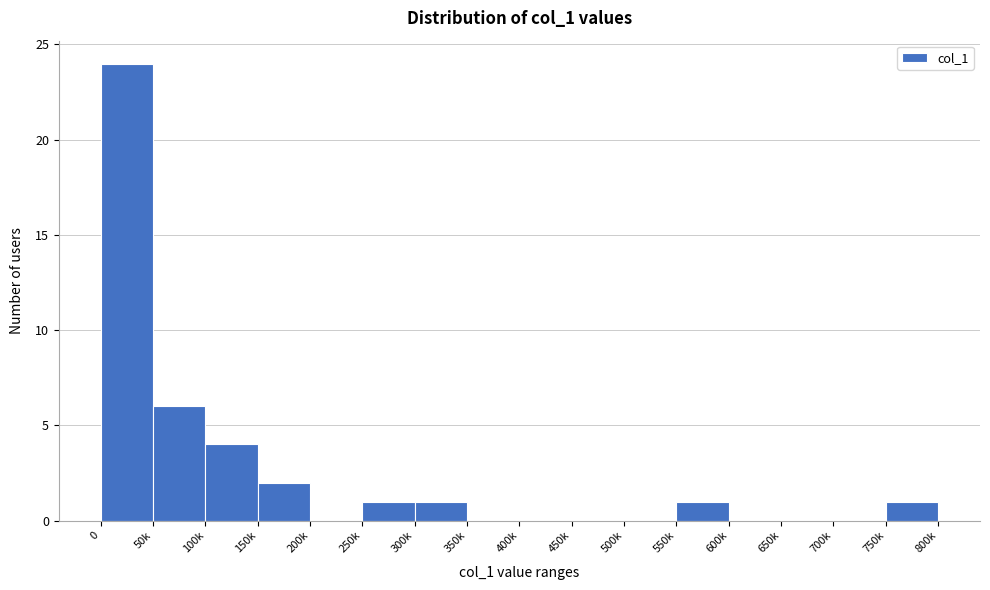

Reading right to left, transcribe all the data shown in this chart.

750k=1	700k=0	650k=0	600k=0	550k=1	500k=0	450k=0	400k=0	350k=0	300k=1	250k=1	200k=0	150k=2	100k=4	50k=6	0=24